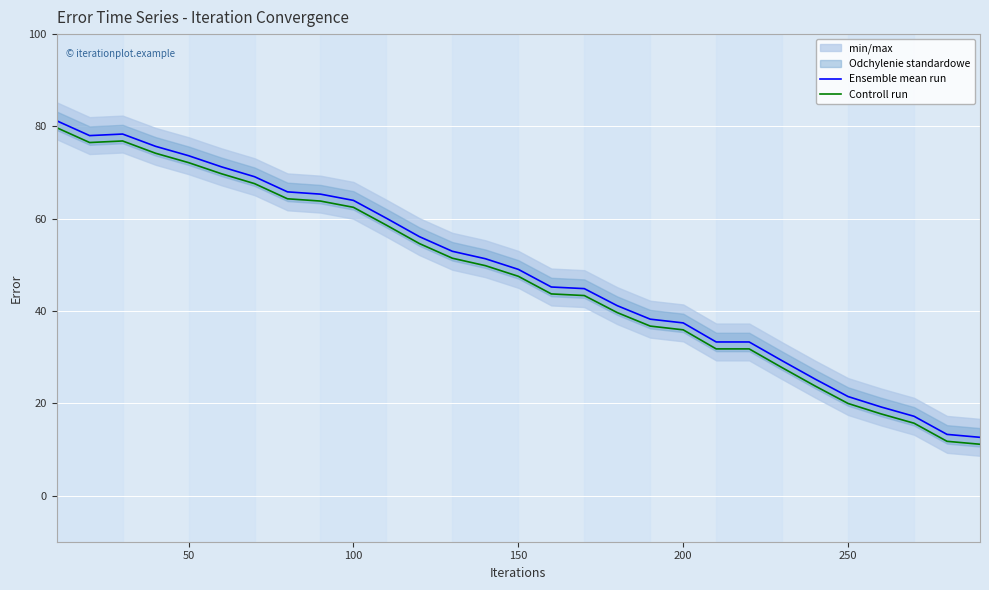

Is it true that Ensemble mean run equals 73.7 at 50?

True